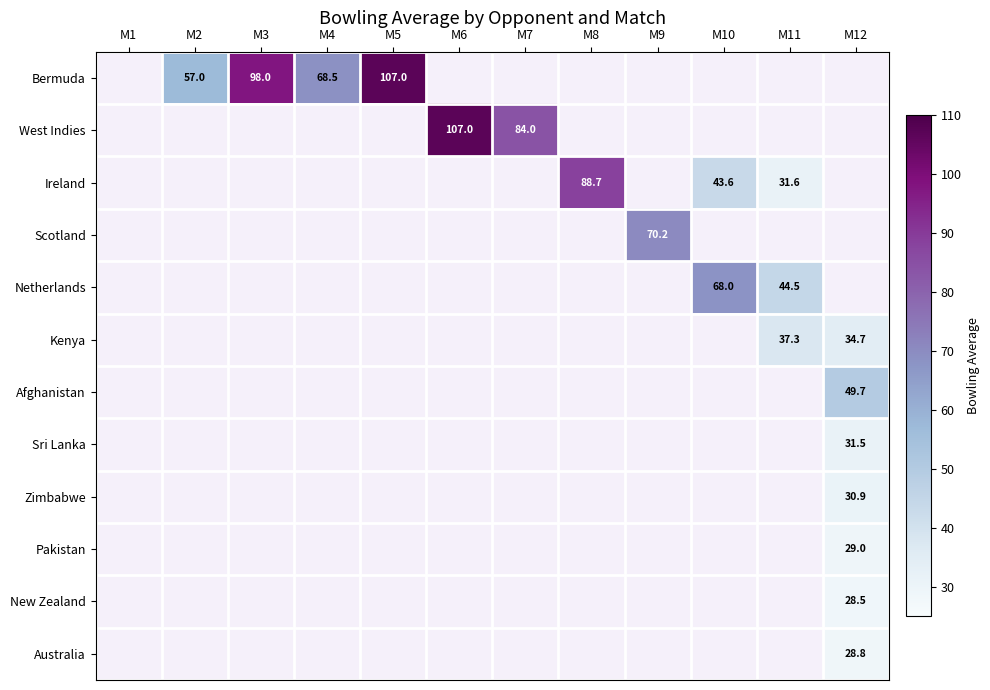

True or false: Ireland has a value of 88.7 at M8.

True